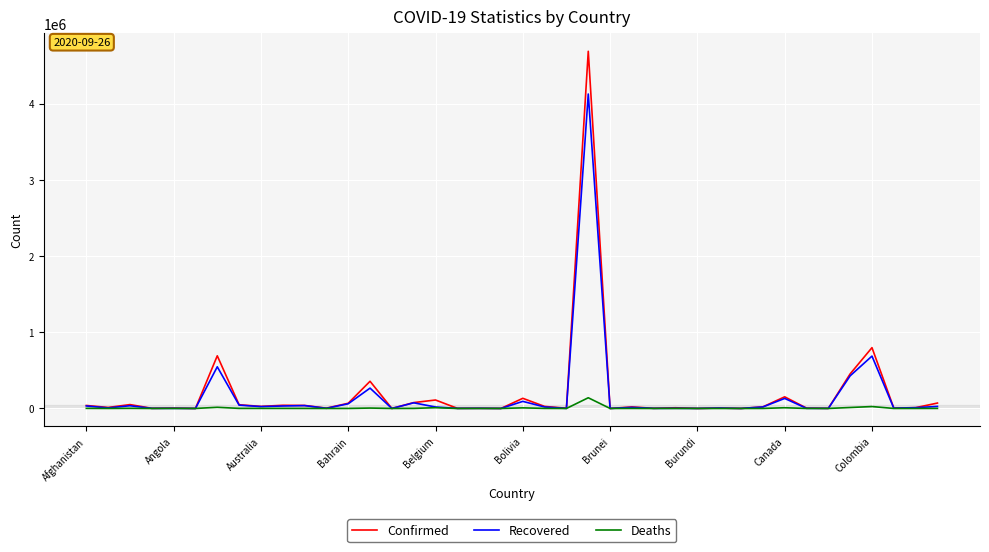

Rank the series by their maximum value, from lowest to highest.

Deaths, Recovered, Confirmed